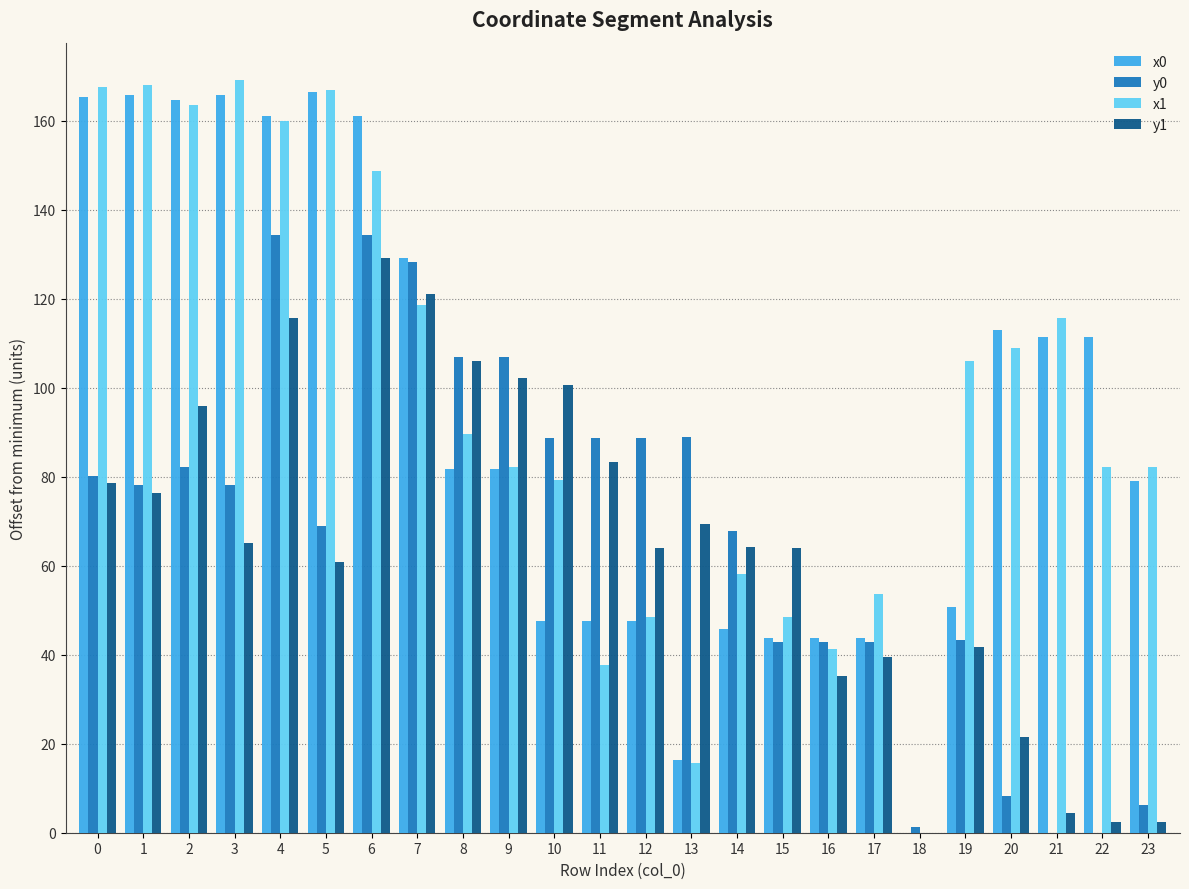

What is the highest value of the y1 series?

129.1